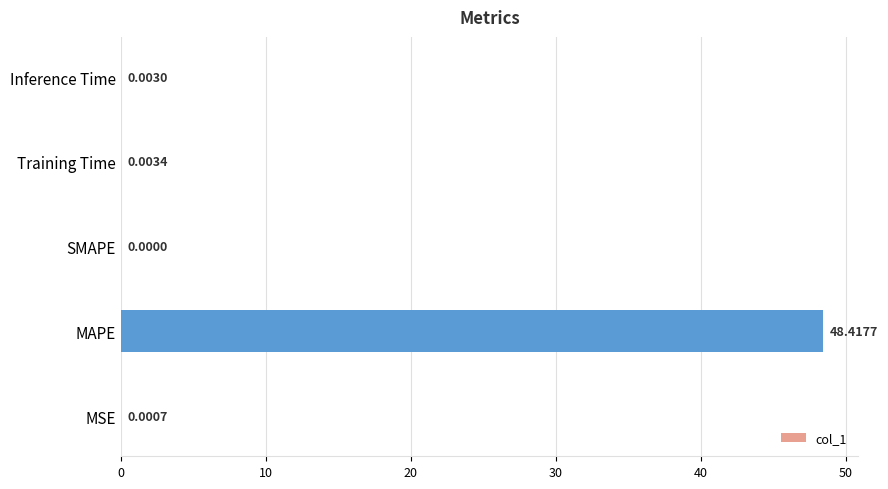

What is the sum of all values?

48.4